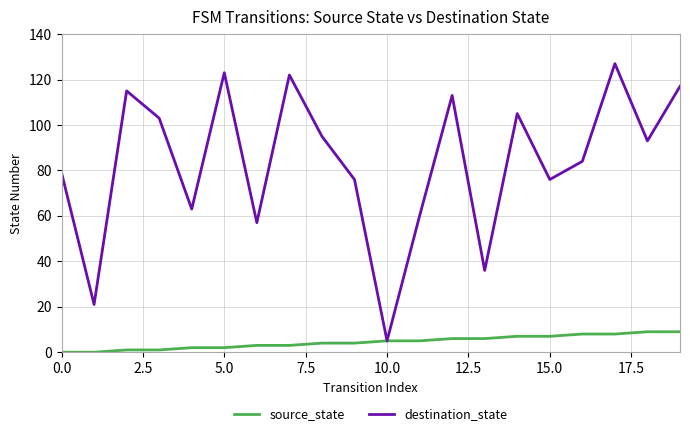

List the series in order of their peak value, lowest first.

source_state, destination_state